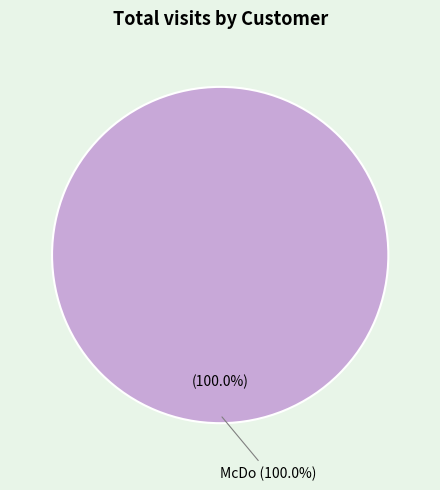

How much of the chart is everything except 6?

100.0%